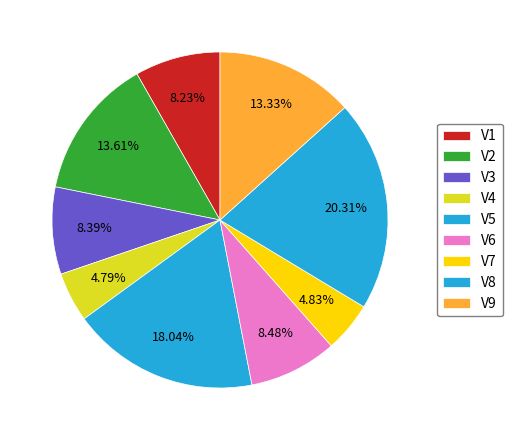

To the nearest percent, what percentage of the pie is V7?

5%